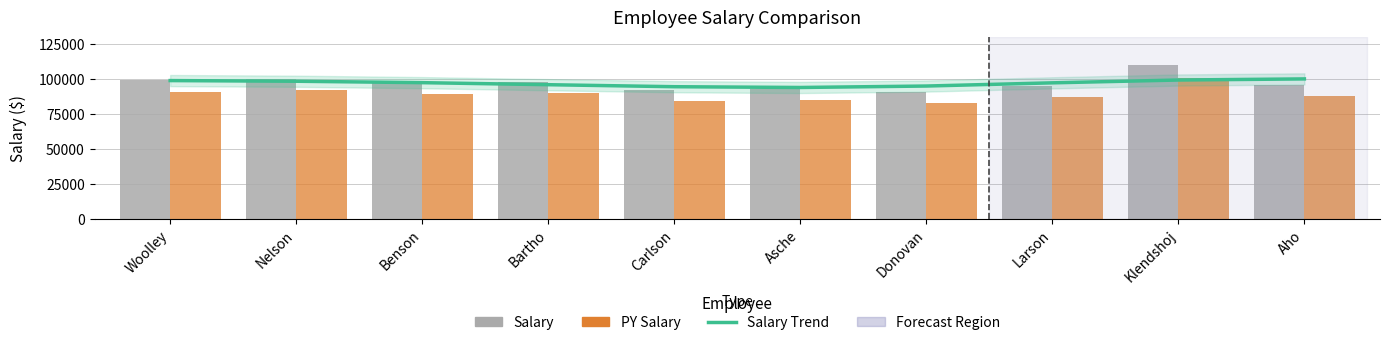

Reading left to right, transcribe all the data shown in this chart.

Salary Trend: 98920	98443	97428	95964	94526	93969	95009	97300	99318	100118
Salary: 99000	100000	97000	98000	92000	93000	91000	95000	110000	96000
PY Salary: 91000	92000	89000	90000	84000	85000	83000	87000	101000	88000